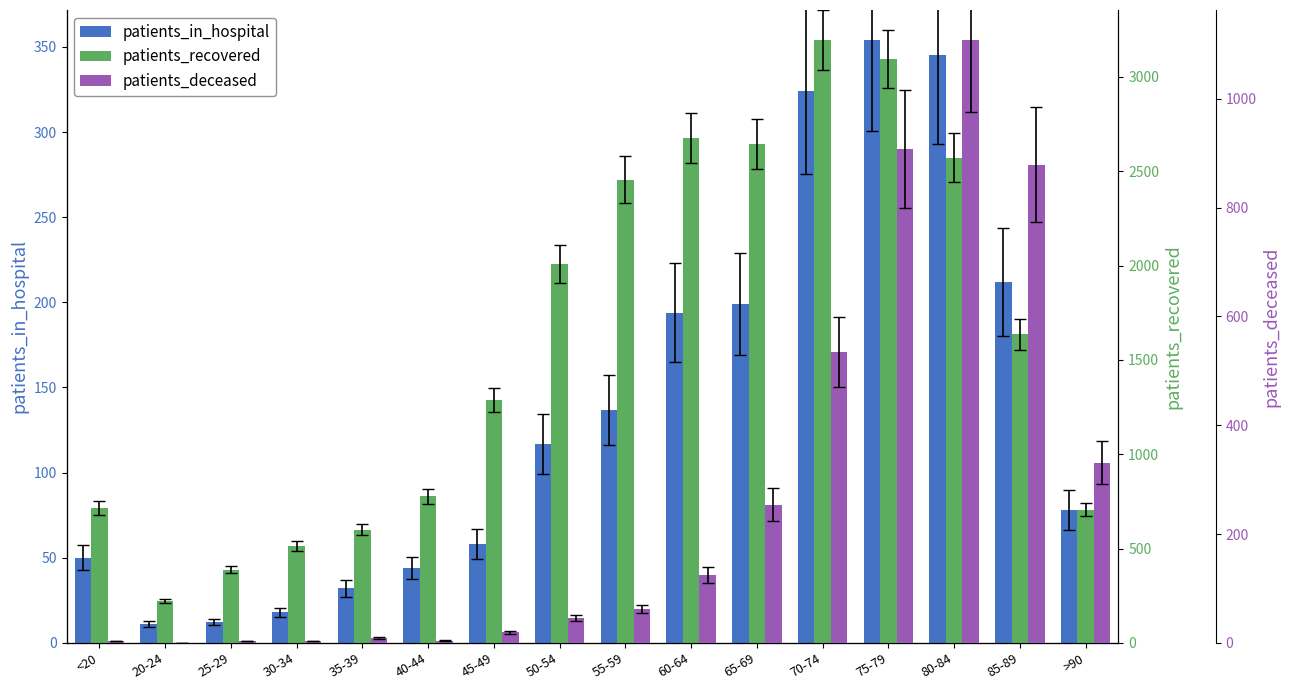

What are all the series names shown in the legend?

patients_in_hospital, patients_recovered, patients_deceased